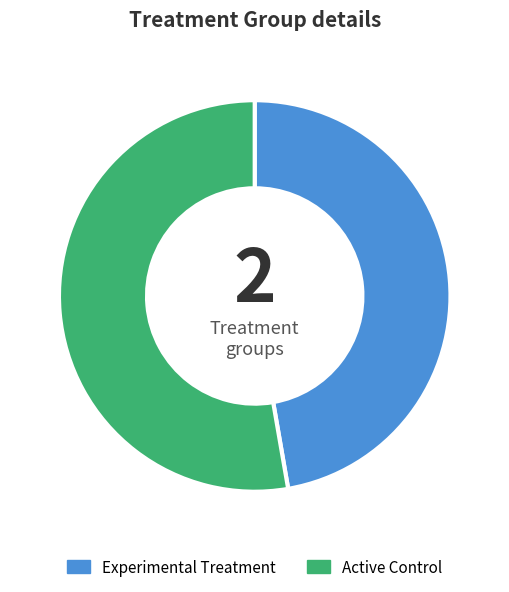

What is the ratio of the value at Experimental Treatment to the value at Active Control?

0.9